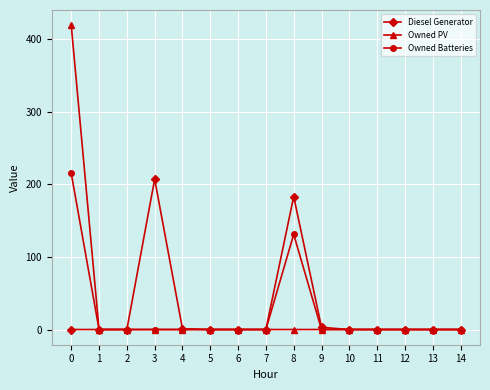

Which series has the widest spread of values?

Owned PV